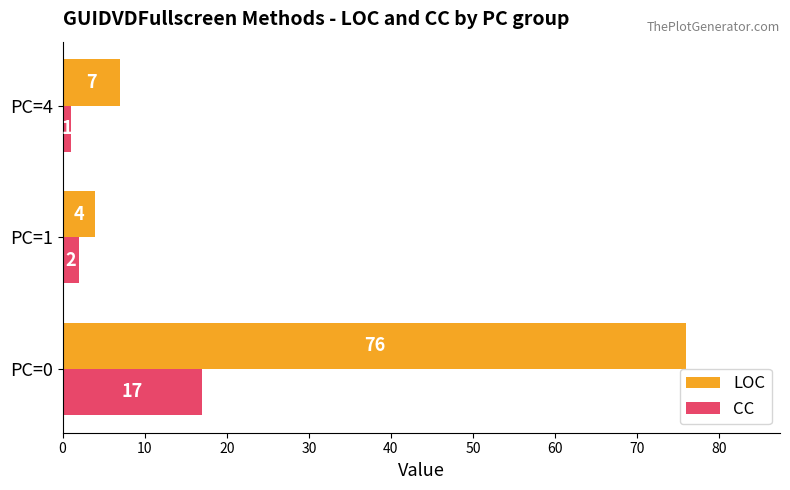

What is the sum of all LOC values?

87